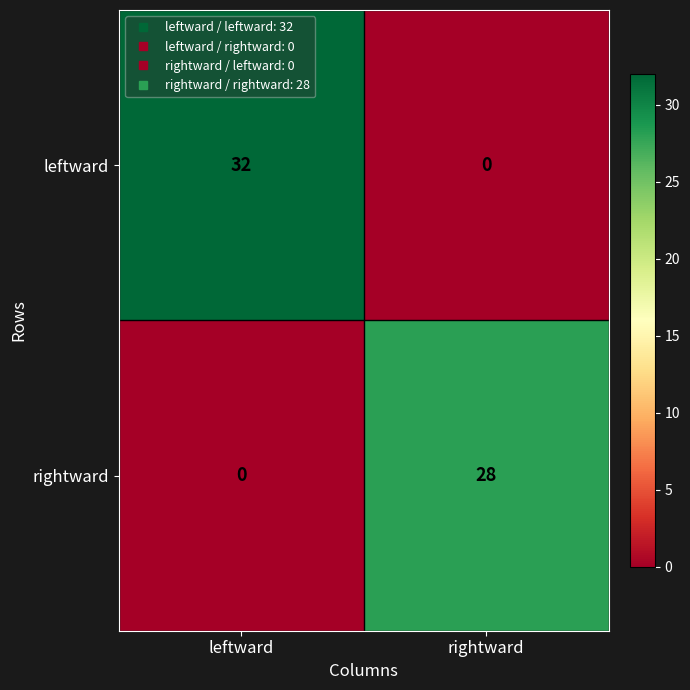

At which label does leftward reach its peak?

leftward